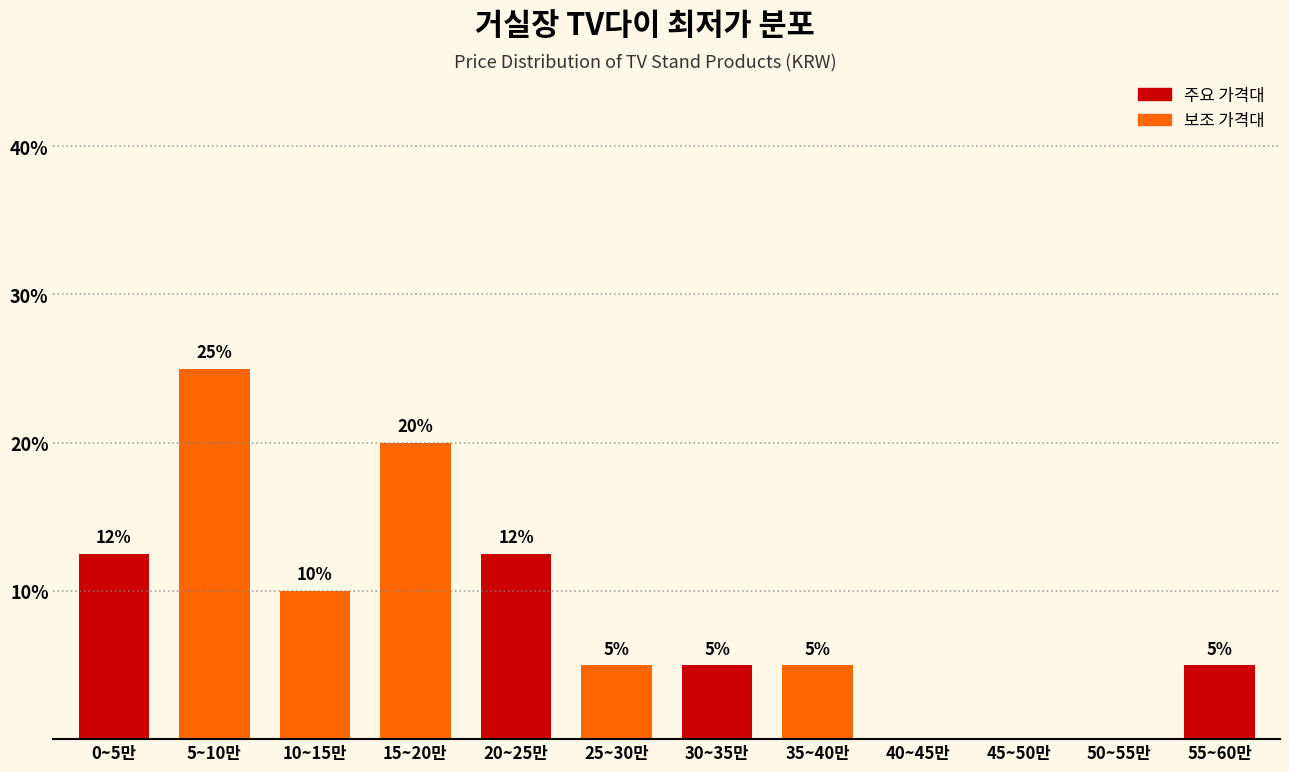

Is it true that the value at 55~60만 is 7.4?

False